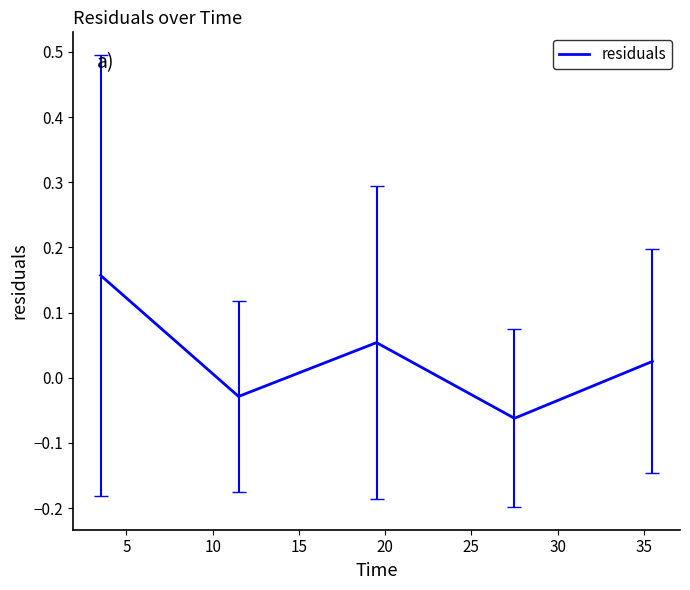

True or false: there are more than 0 points higher than both neighbors.

True